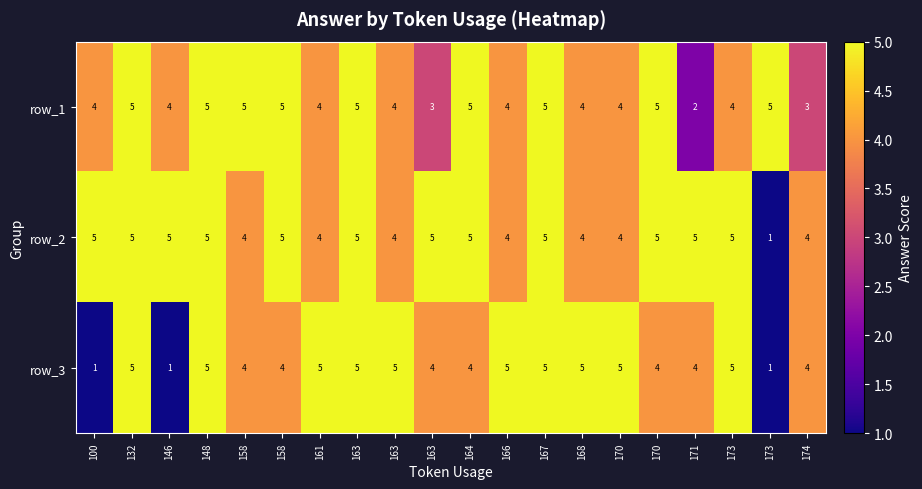

Count the number of data series in this chart.

3